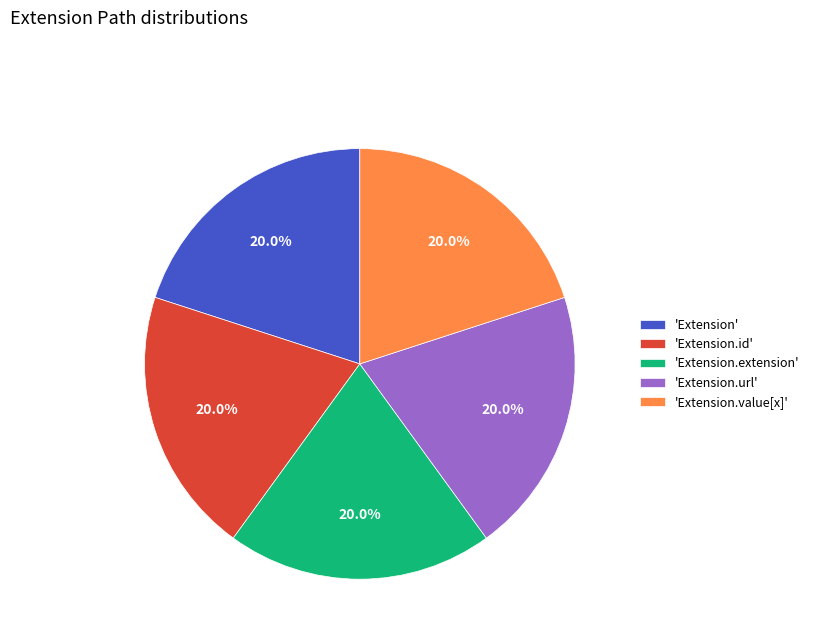

What percentage do 'Extension.url' and 'Extension.id' together represent?

40.0%